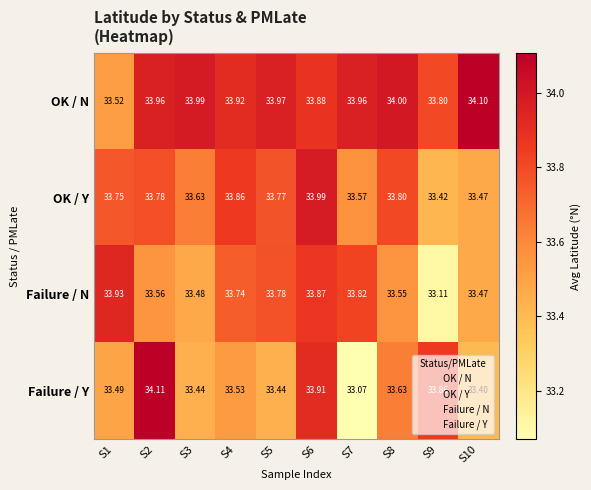

Which series has the largest total across all categories?

OK / N